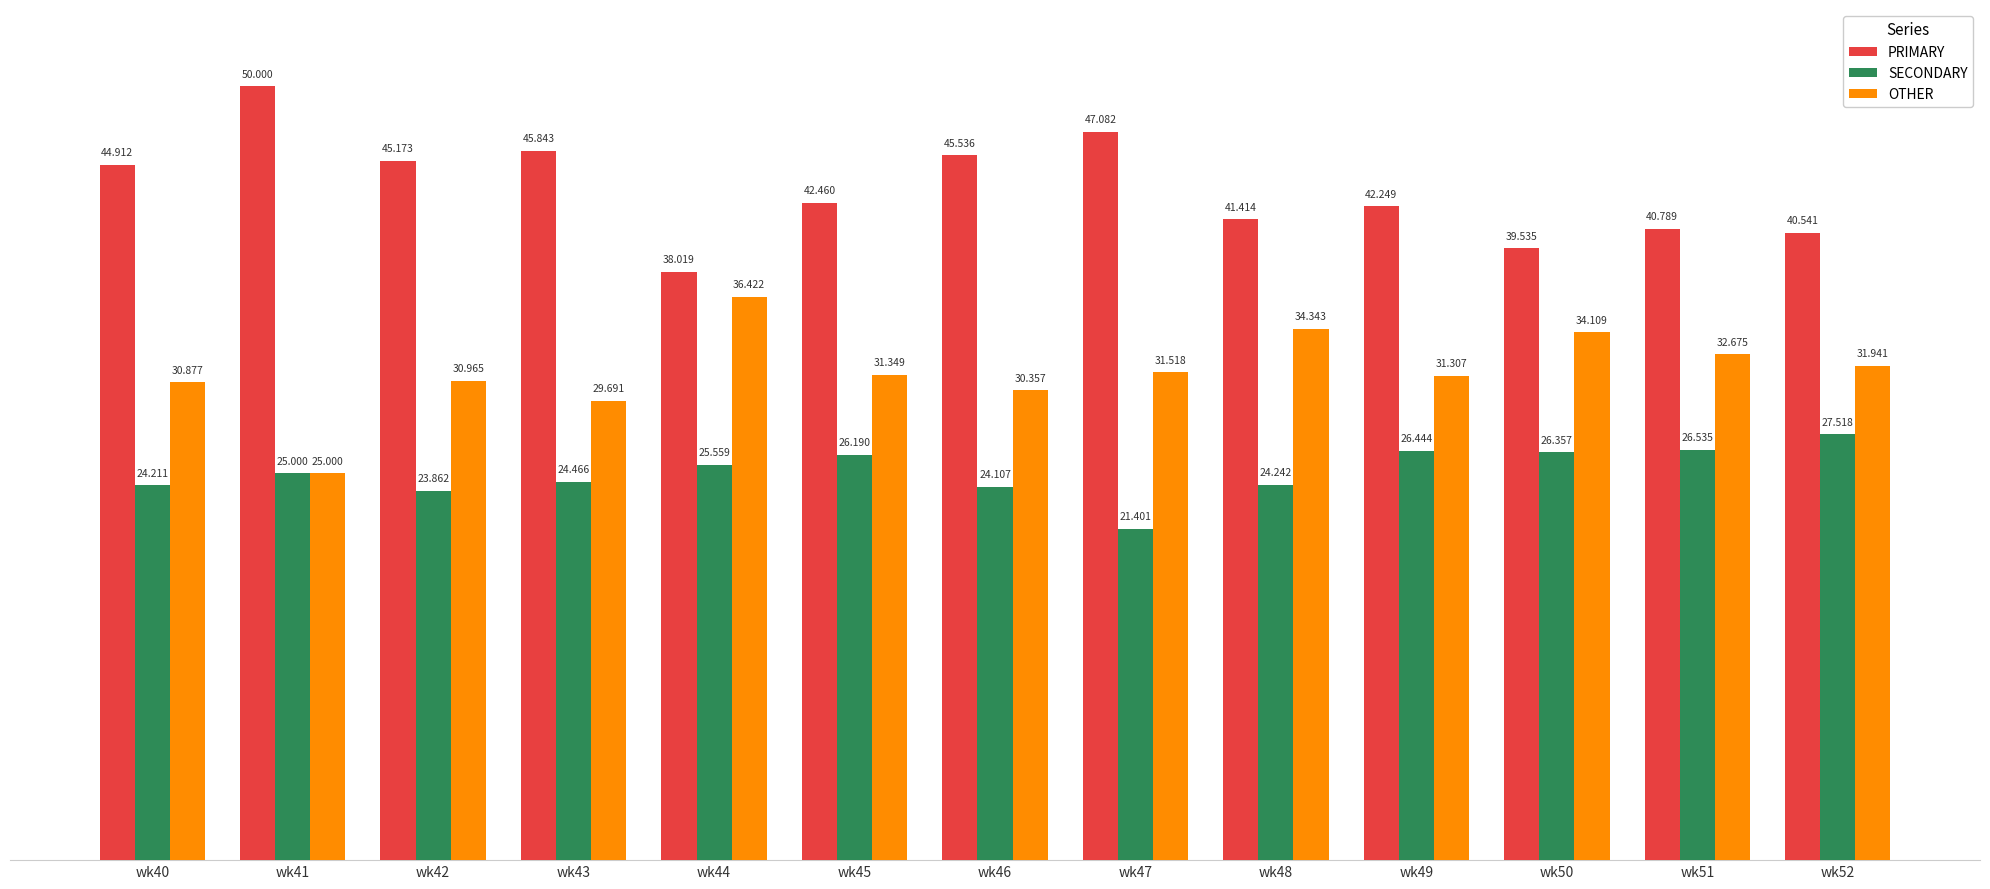

Reading left to right, transcribe all the data shown in this chart.

PRIMARY: wk40=44.9	wk41=50.0	wk42=45.2	wk43=45.8	wk44=38.0	wk45=42.5	wk46=45.5	wk47=47.1	wk48=41.4	wk49=42.2	wk50=39.5	wk51=40.8	wk52=40.5
SECONDARY: wk40=24.2	wk41=25.0	wk42=23.9	wk43=24.5	wk44=25.6	wk45=26.2	wk46=24.1	wk47=21.4	wk48=24.2	wk49=26.4	wk50=26.4	wk51=26.5	wk52=27.5
OTHER: wk40=30.9	wk41=25.0	wk42=31.0	wk43=29.7	wk44=36.4	wk45=31.3	wk46=30.4	wk47=31.5	wk48=34.3	wk49=31.3	wk50=34.1	wk51=32.7	wk52=31.9